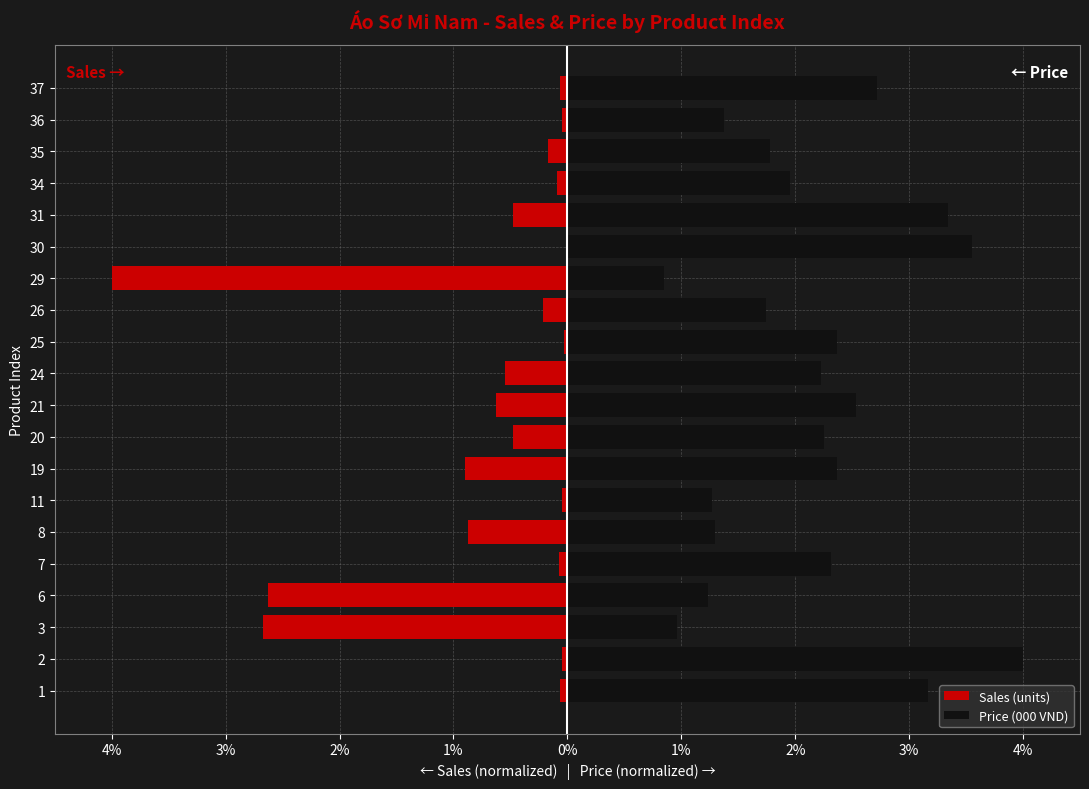

Count the number of categories in the chart.

20